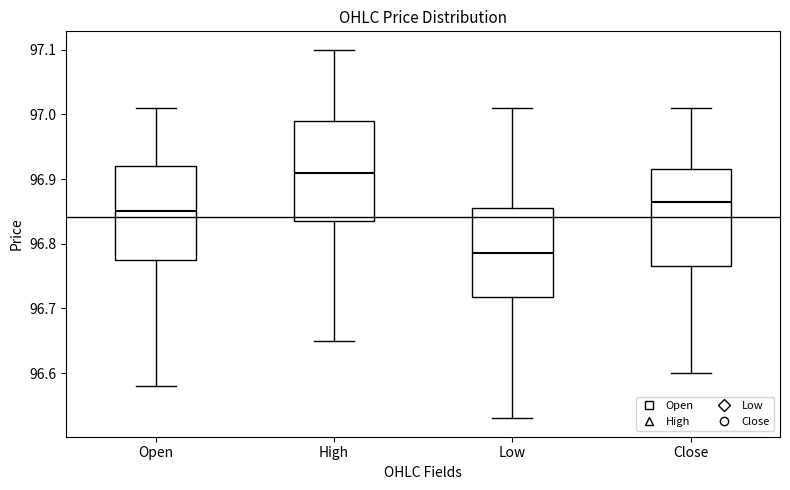

Where does the median line of the box for High sit on the y-axis? The values are not printed on the chart, so give them approximately, as read against the axis.

96.91